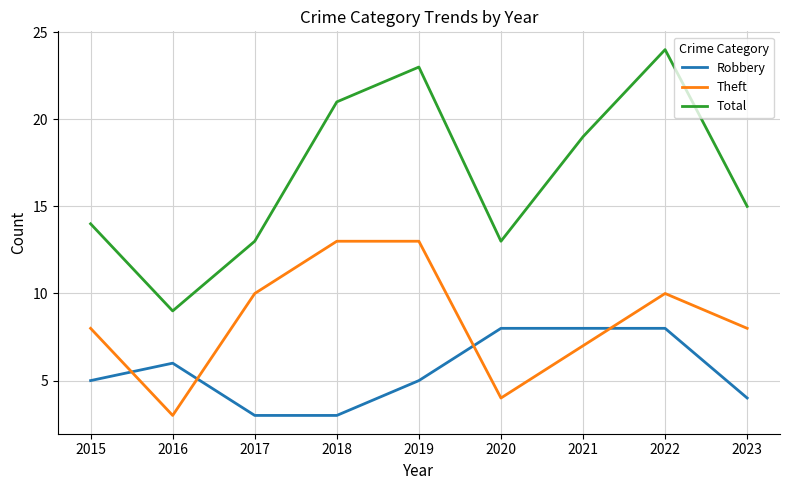

What is the sum of all Total values?

151